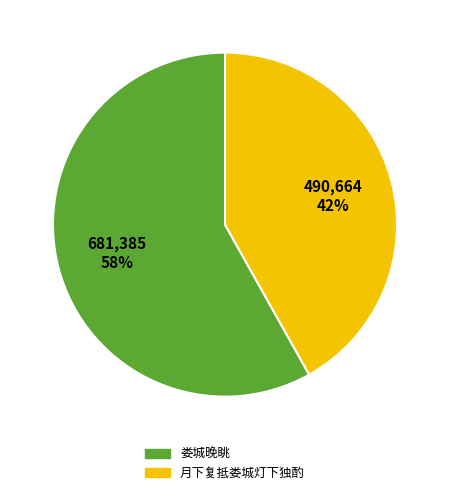

Do 娄城晚眺 and 月下复抵娄城灯下独酌 together represent more than half of the pie?

Yes